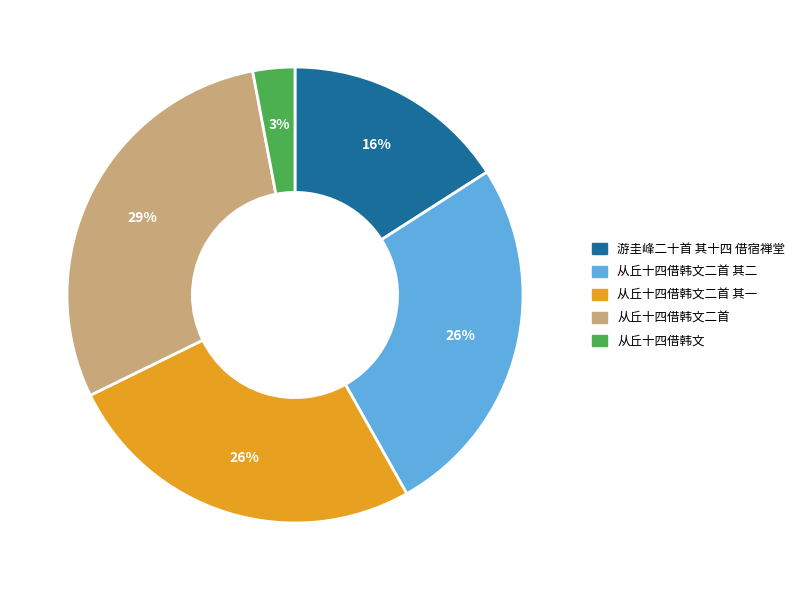

Does any single category account for the majority?

No